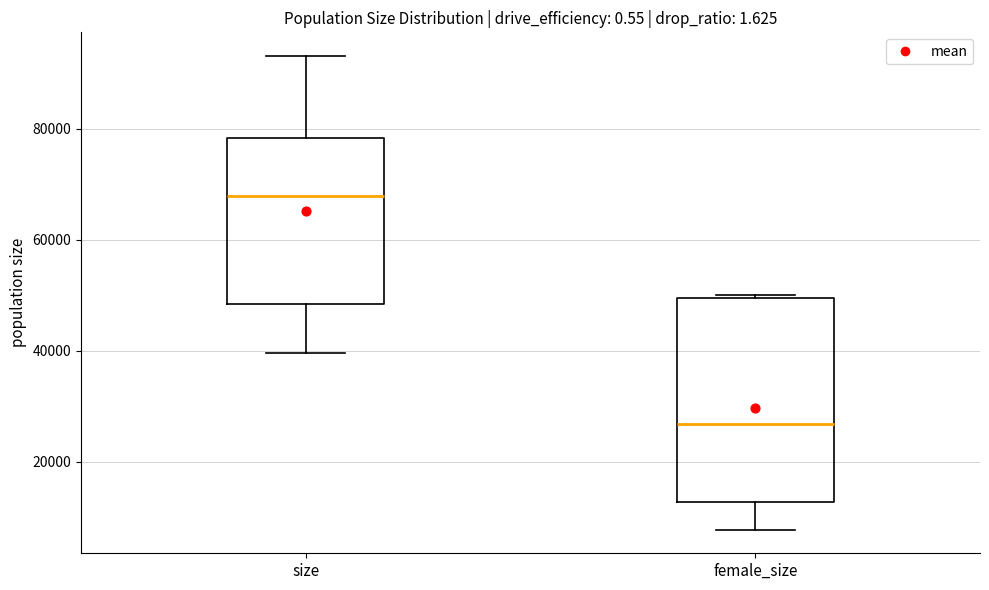

Reading left to right, transcribe this box plot: for each box, give where its median line is, the range the box spans, and where its two whiskers end, as read against the y-axis. The values are not printed on the chart, so give them approximately, as read against the axis.

size: median 68000, box 48000 to 78000, whiskers 40000 to 94000
female_size: median 26000, box 12000 to 50000, whiskers 8000 to 50000 (just above the box's upper edge)